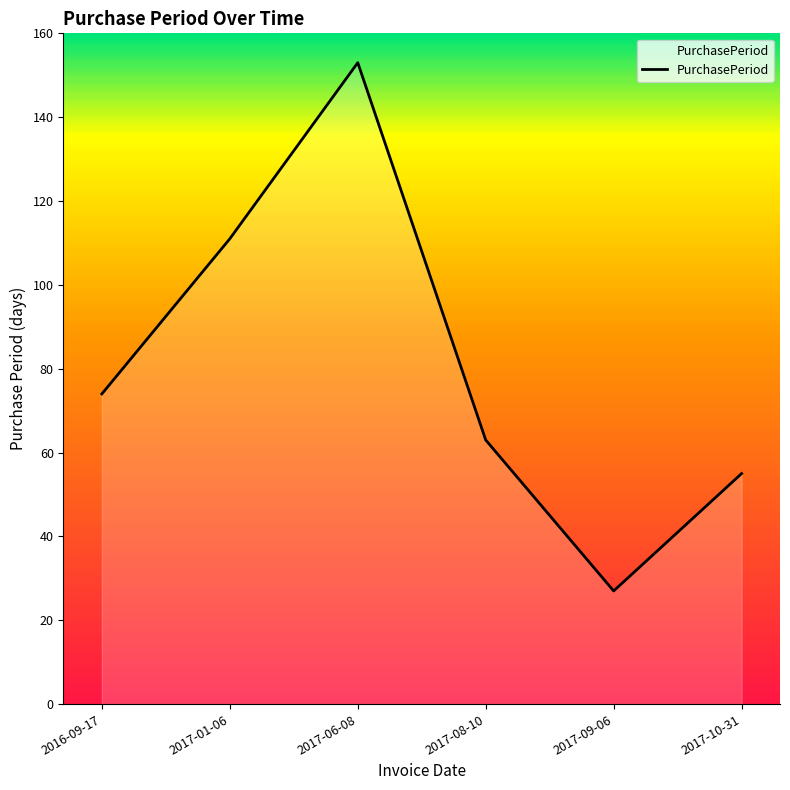

Reading right to left, list all the values displayed in this chart.

55	27	63	153	111	74